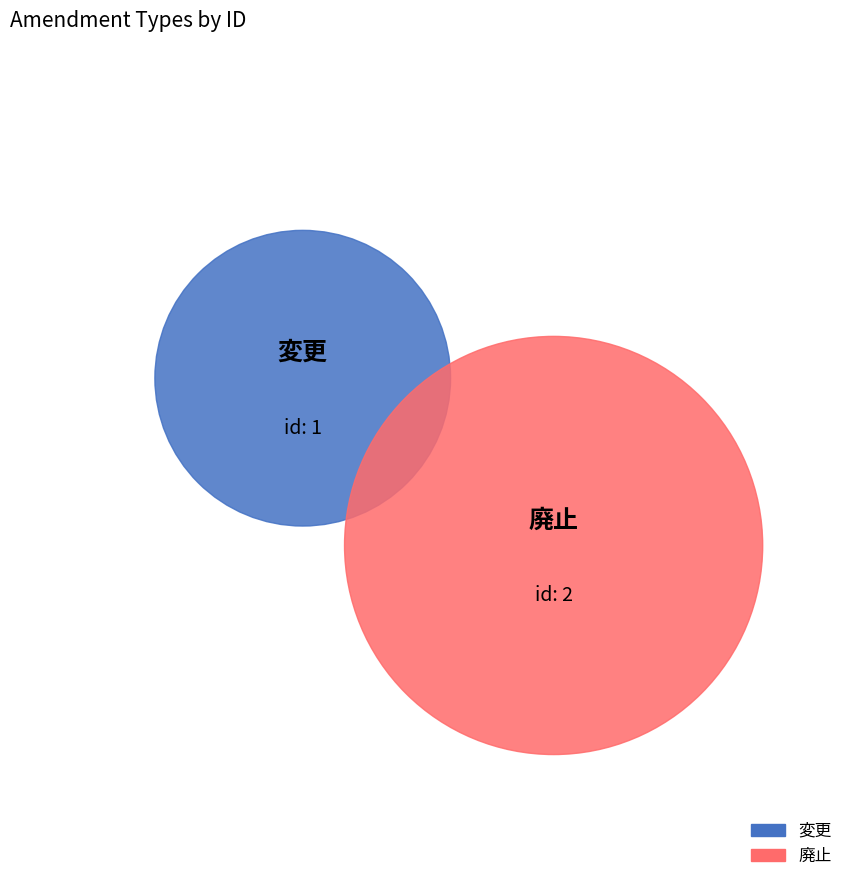

Is it true that 変更 is 33% of the pie?

True